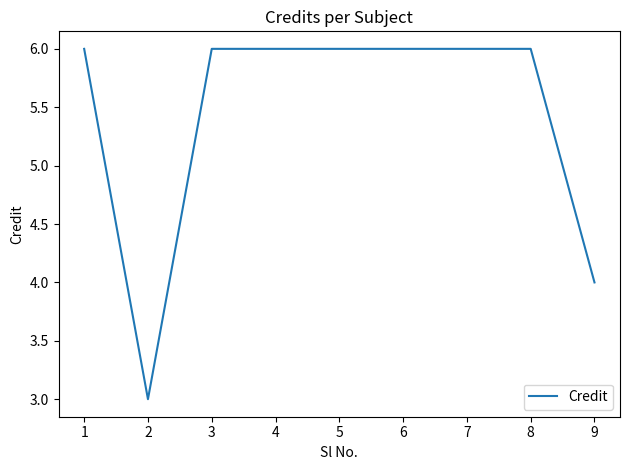

What is the maximum value shown in the chart?

6